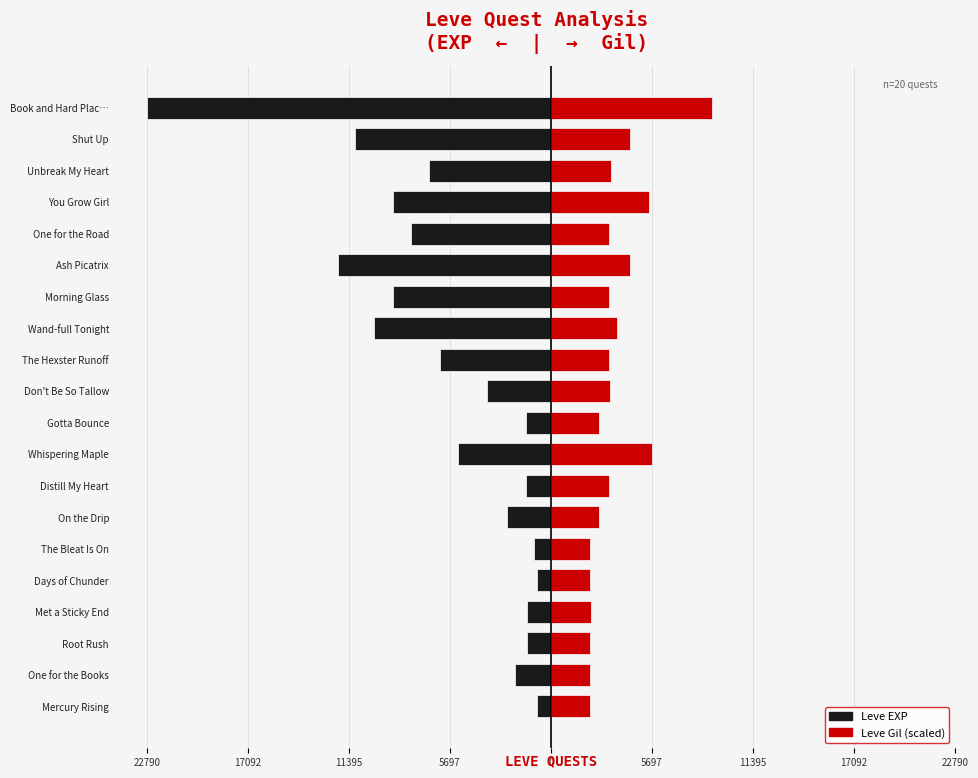

What value does the Leve EXP series have at Shut Up?

-11040.0